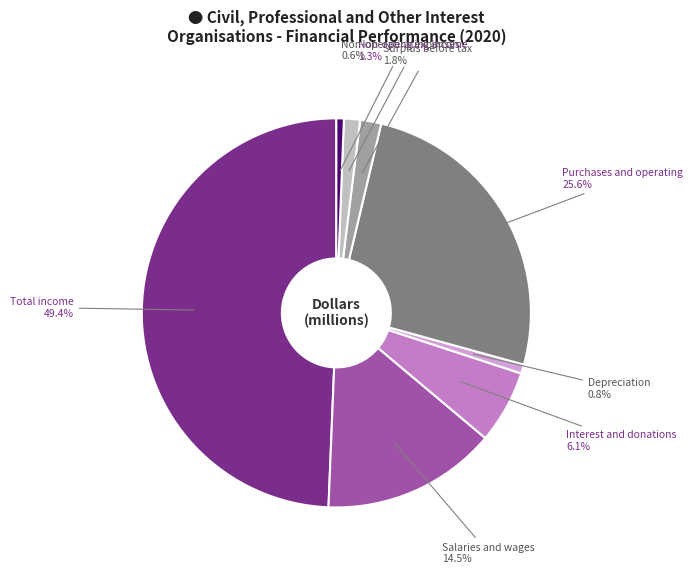

What is the ratio of the value at Non-operating income to the value at Non-operating expenses?

2.1